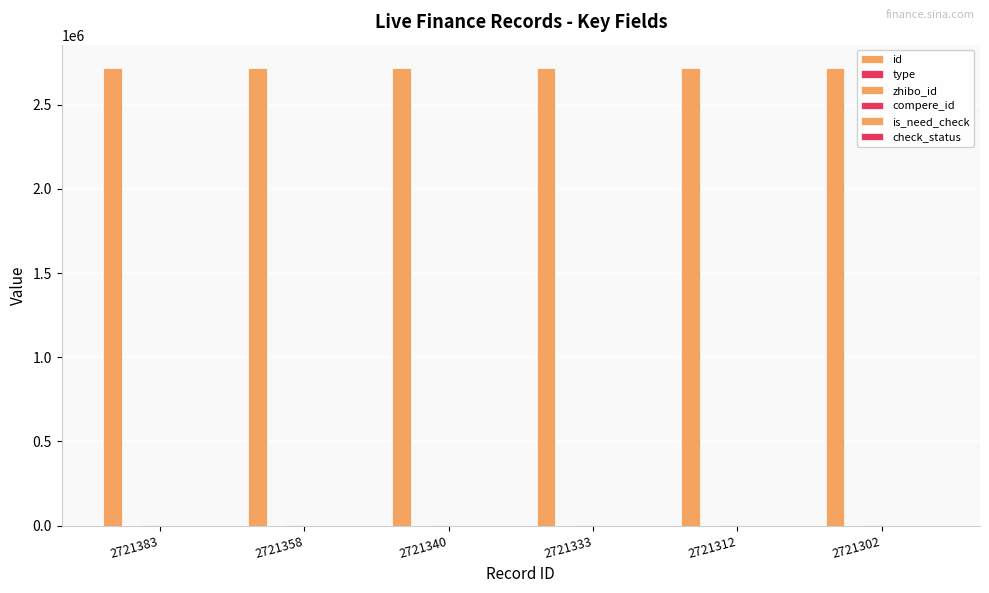

Where does the id series first go above 2721340?

2721383